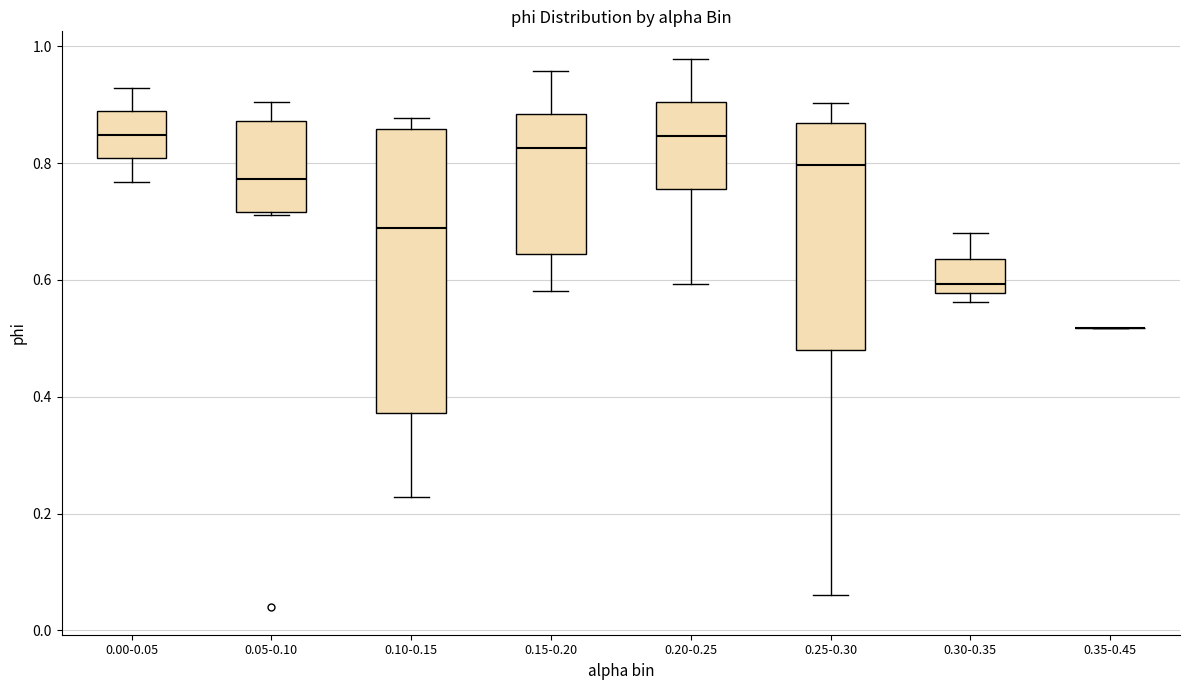

Comparing the boxes themselves (not the whiskers), which one is the tallest?

0.10-0.15